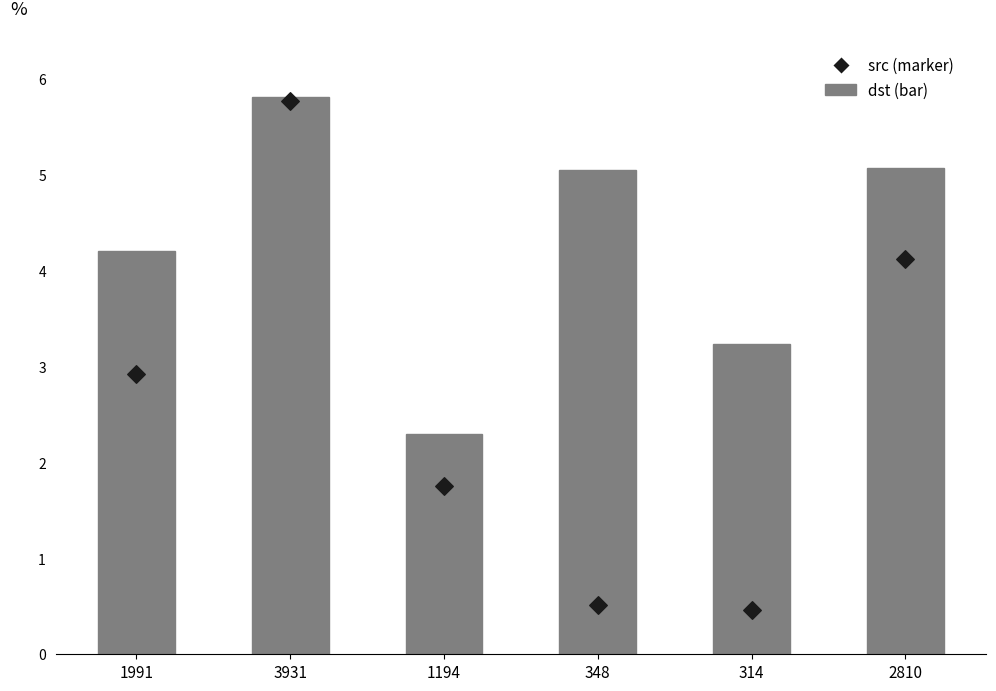

Which series contains the lowest Y value?

src (marker)